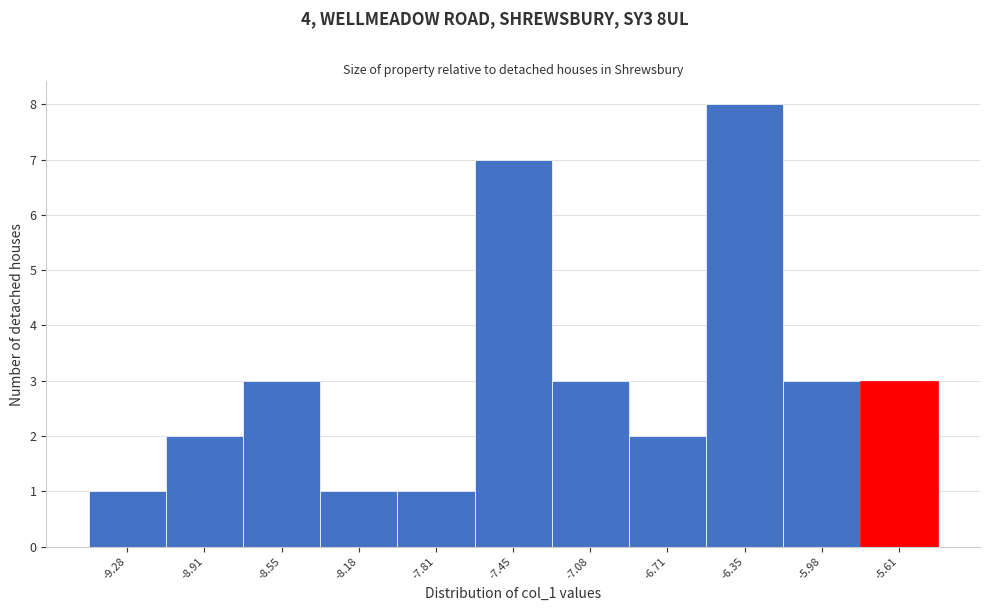

How tall is the bar that spans -7.25 to -6.90 on the x-axis? Neither the bar edges nor the heights are printed on the chart, so give them approximately, as read against the axes.

3